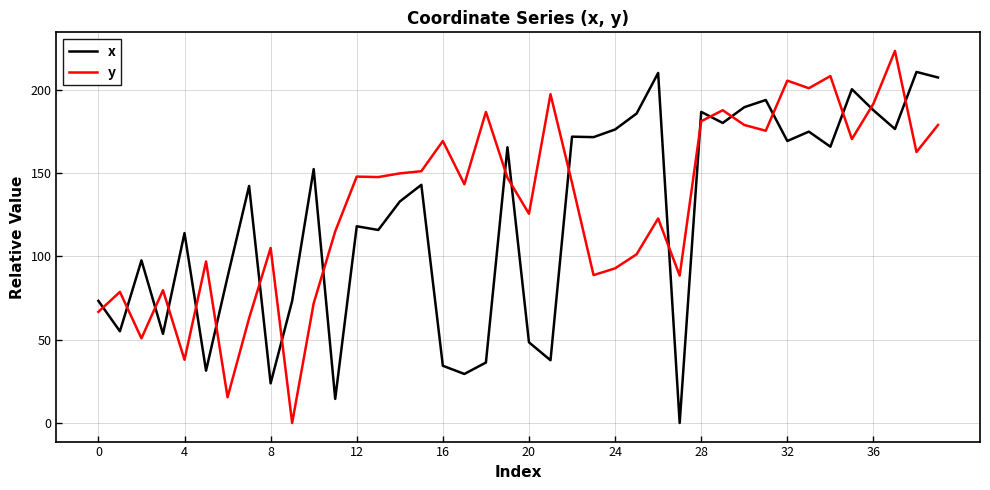

Rank the series by their maximum value, from lowest to highest.

x, y